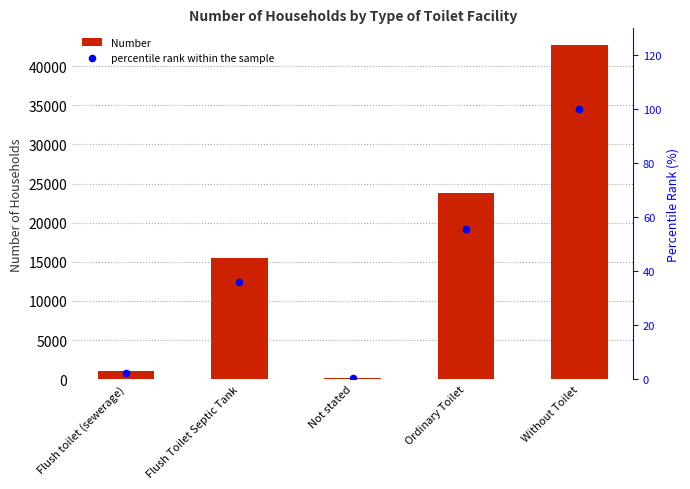

At which category is the sum across all series the highest?

Without Toilet